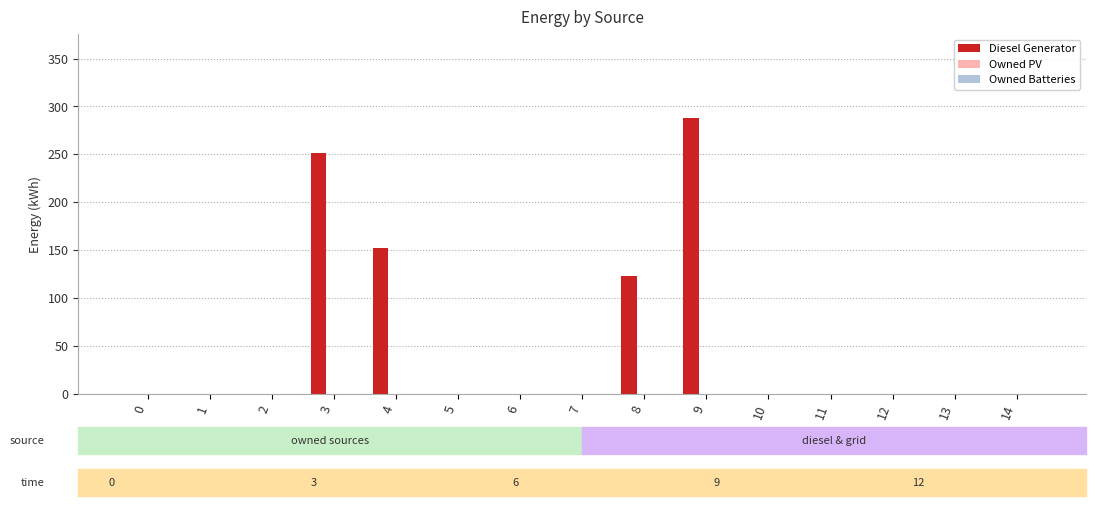

What is the change in value from 4 to 8?

-29